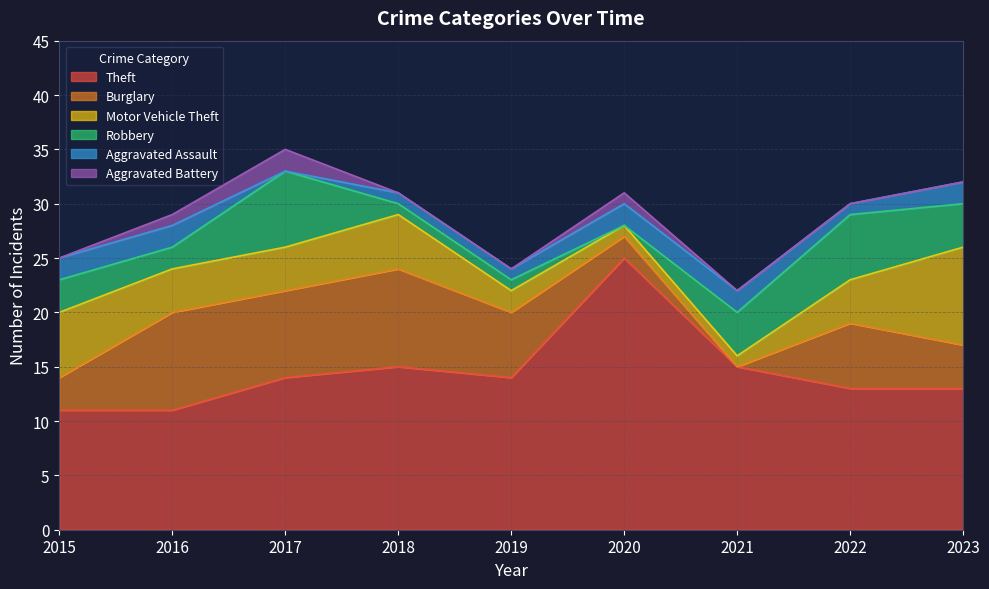

Rank the categories by Robbery value from highest to lowest.

2017, 2022, 2021, 2023, 2015, 2016, 2018, 2019, 2020